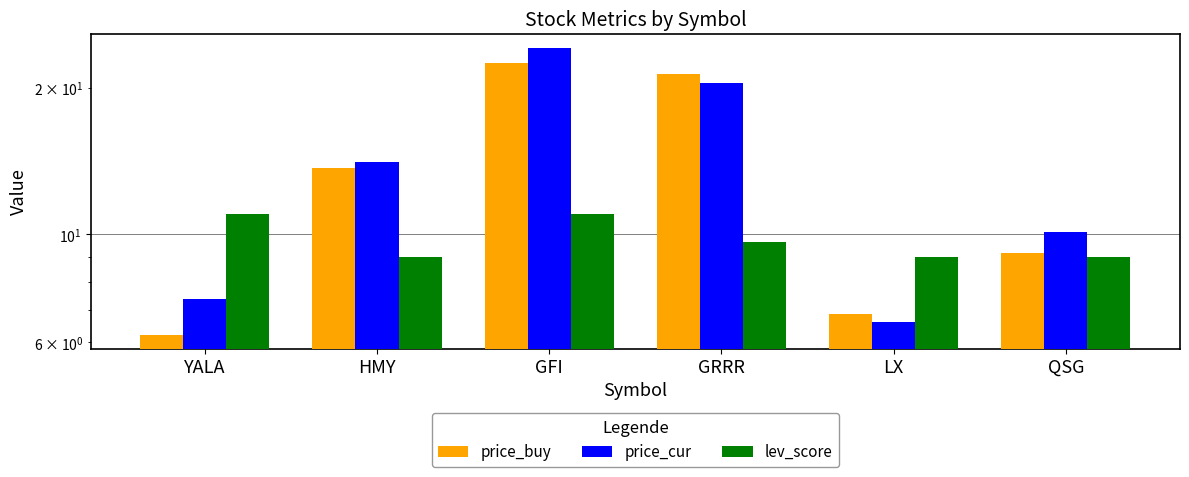

The price_buy series shows 5.6 at GRRR. True or false?

False